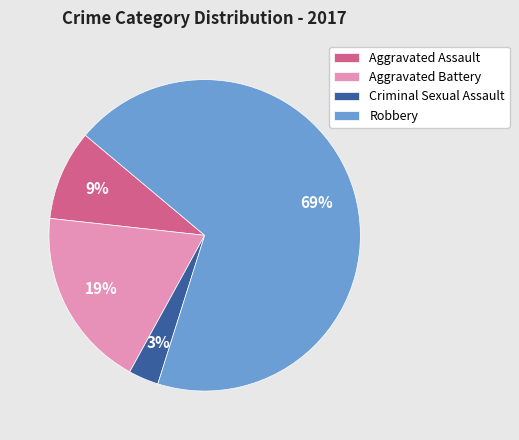

Between Robbery and Criminal Sexual Assault, which is larger?

Robbery